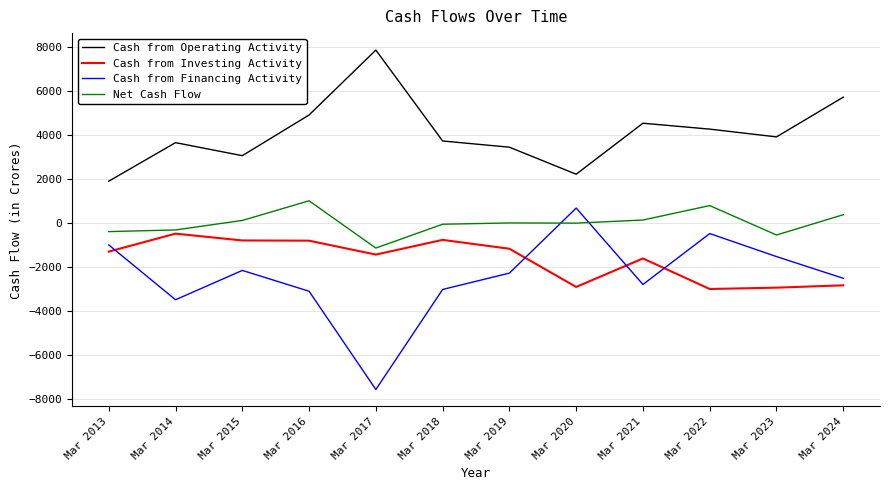

At which category does Cash from Operating Activity reach its first local peak?

Mar 2014